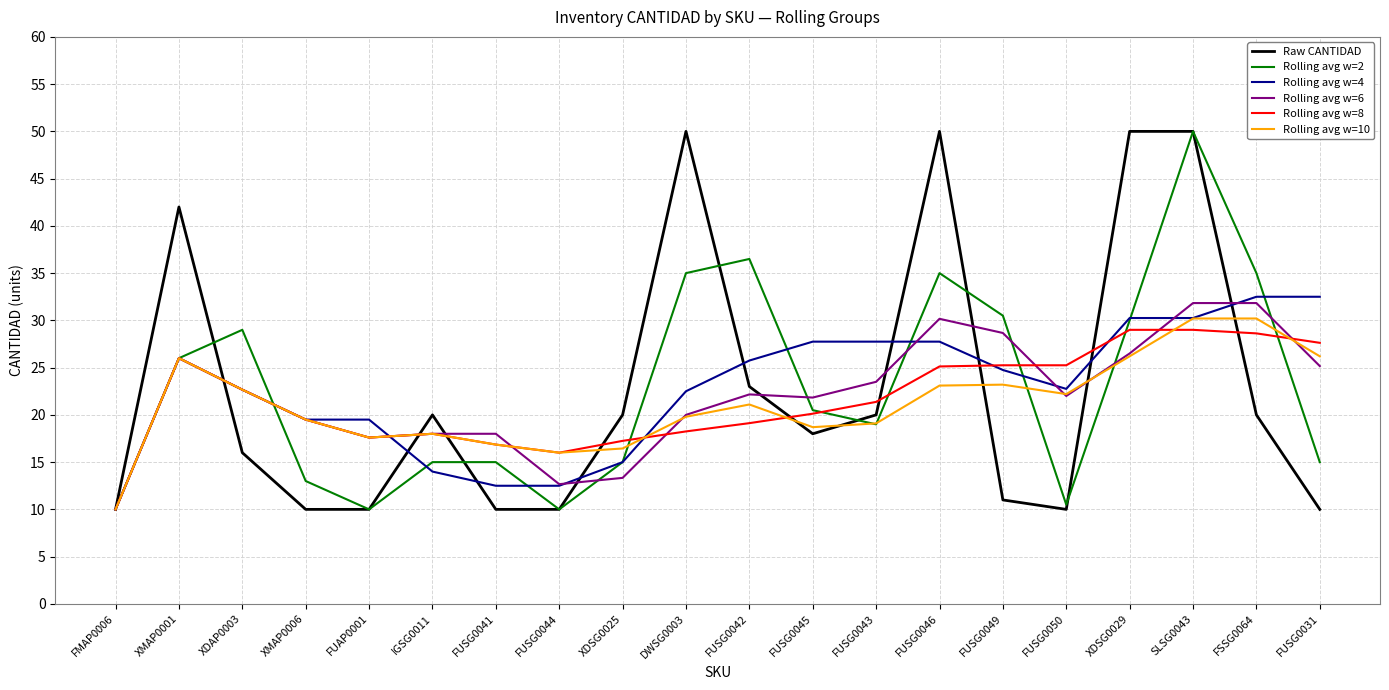

Which series ends up on top after the final intersection of Rolling avg w=4 and Rolling avg w=8?

Rolling avg w=4